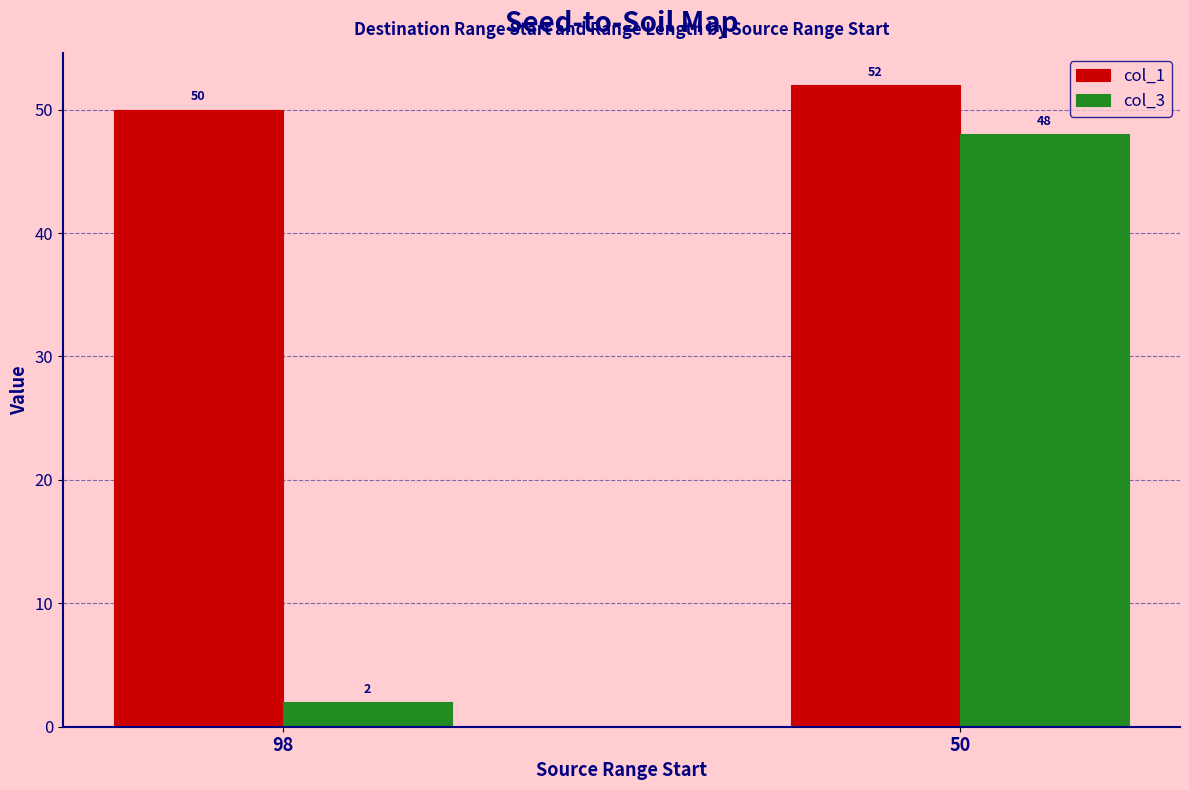

At which category is the sum across all series the highest?

50